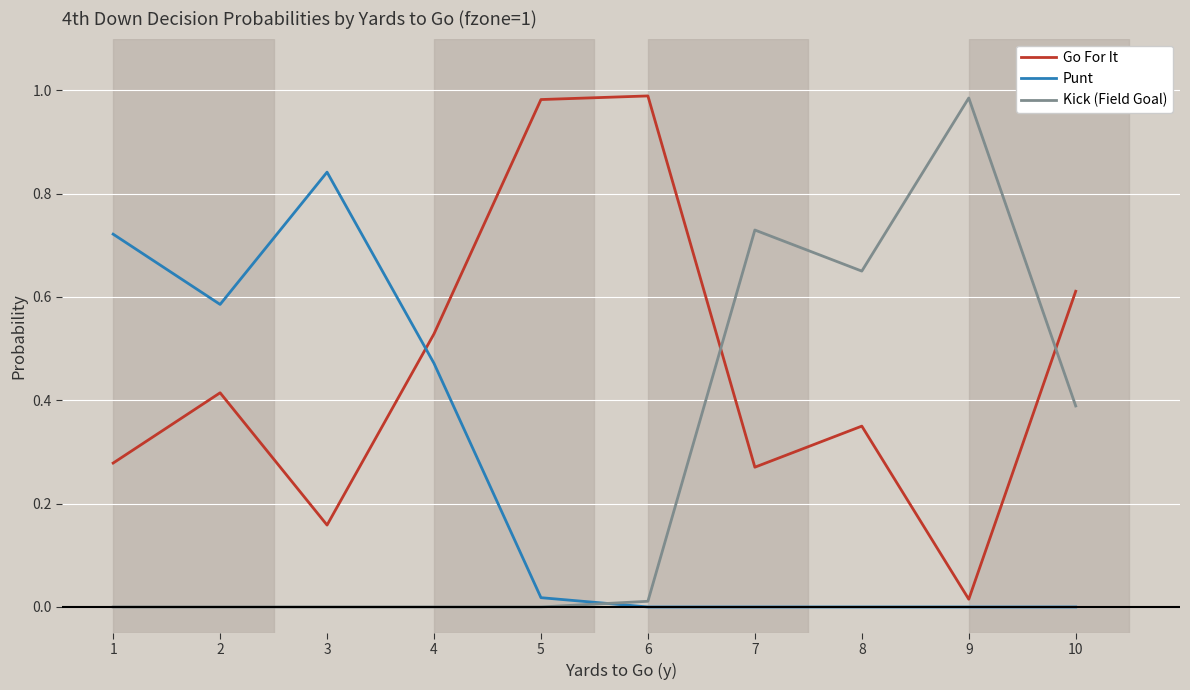

The Go For It series shows 0.2 at 8. True or false?

False